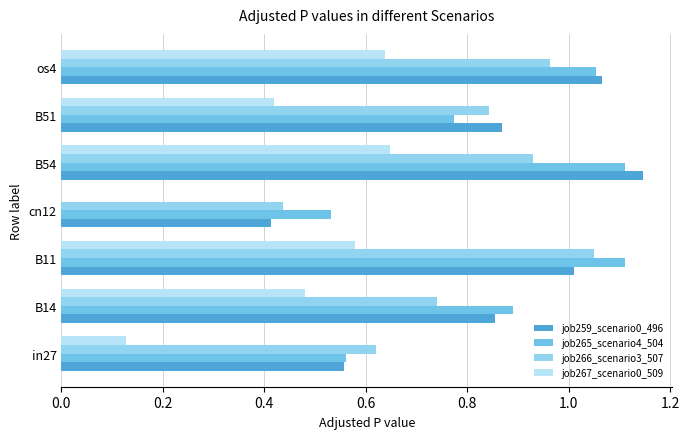

How many data points does each series have?

7